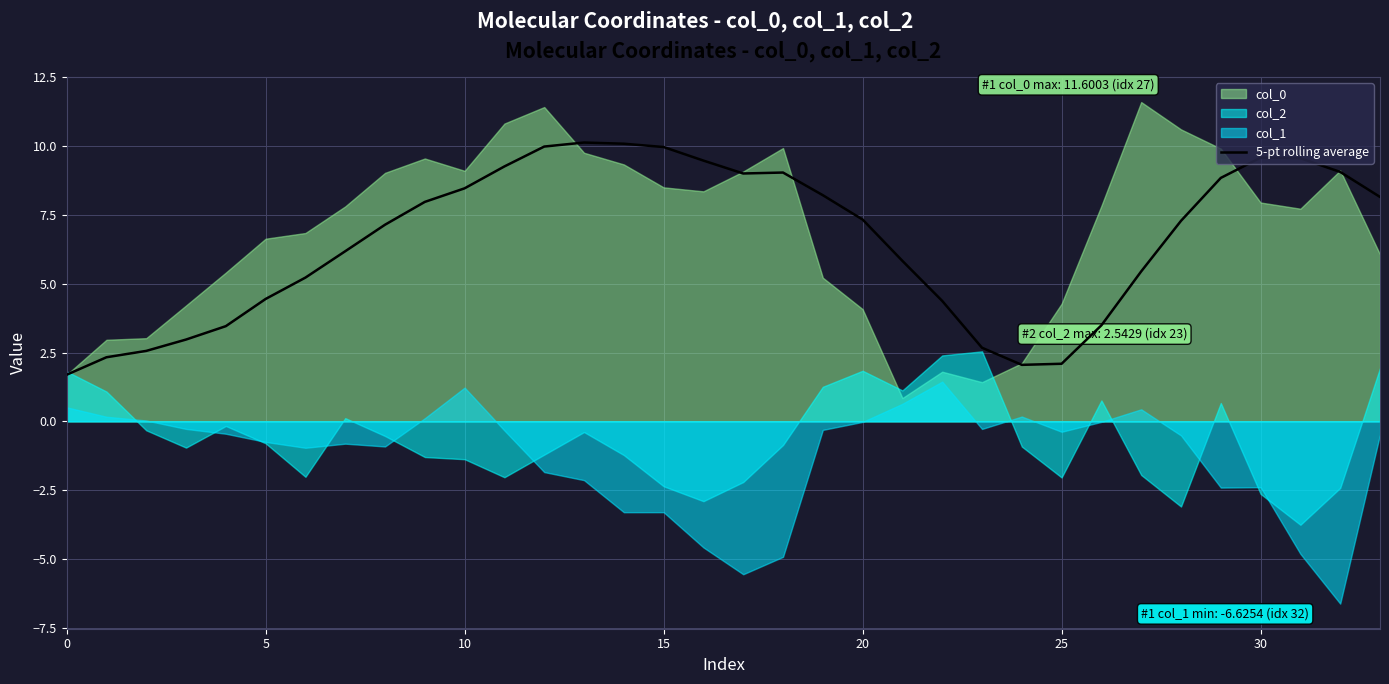

The value of 5-pt rolling average at 30 is 9.6. True or false?

True